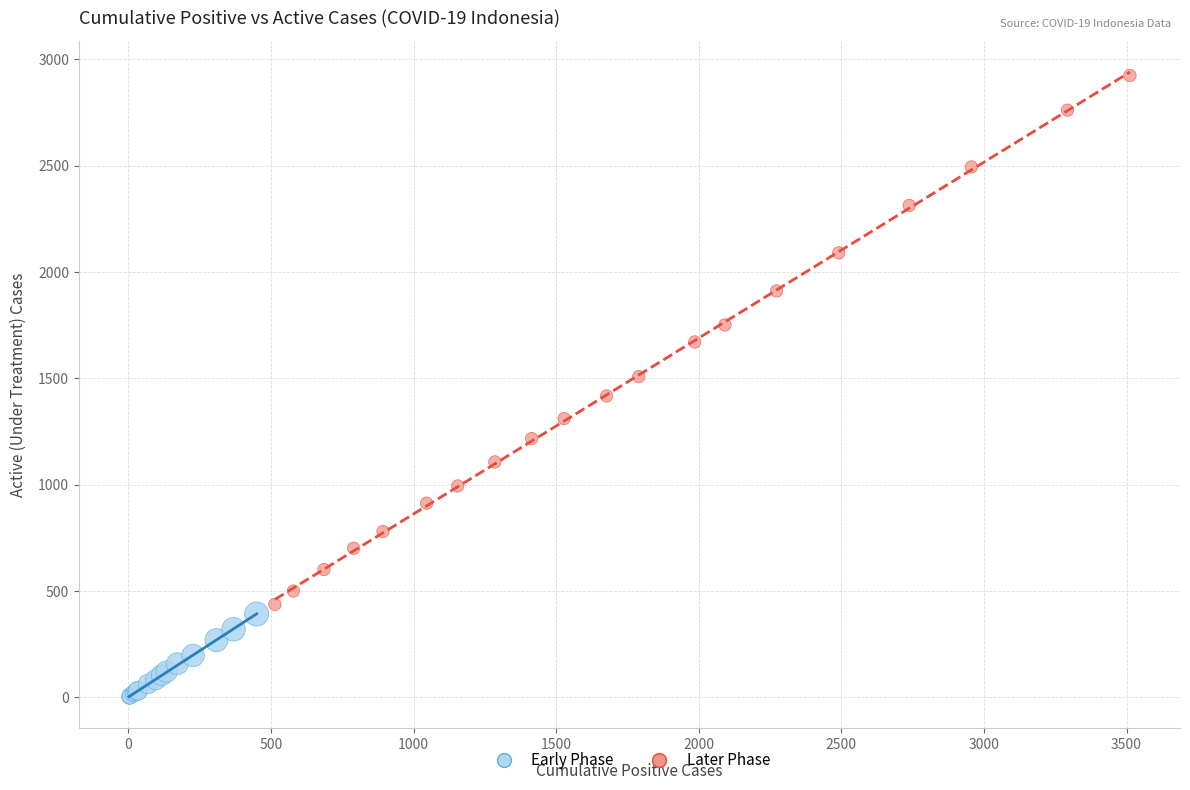

What are all the series names shown in the legend?

Early Phase, Later Phase